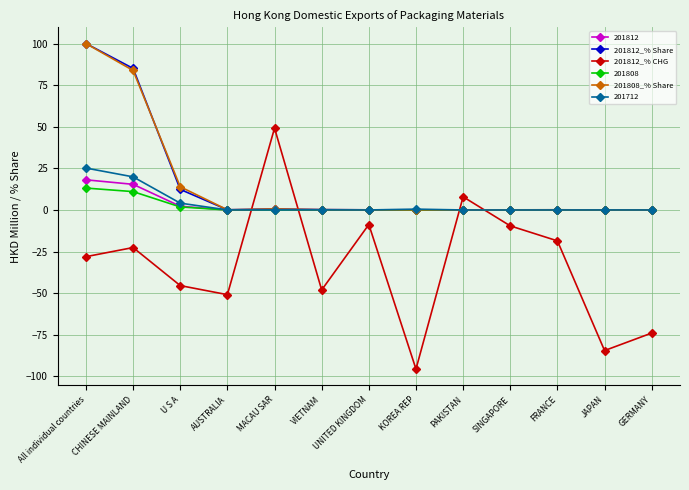

Which series changed the most between CHINESE MAINLAND and JAPAN?

201812_% Share